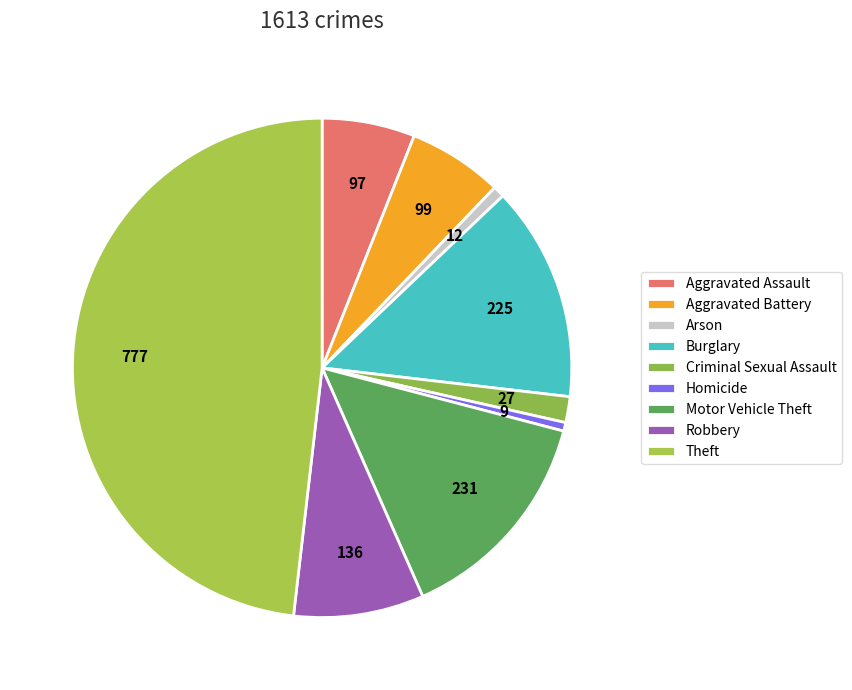

Do Motor Vehicle Theft and Robbery together represent more than half of the pie?

No